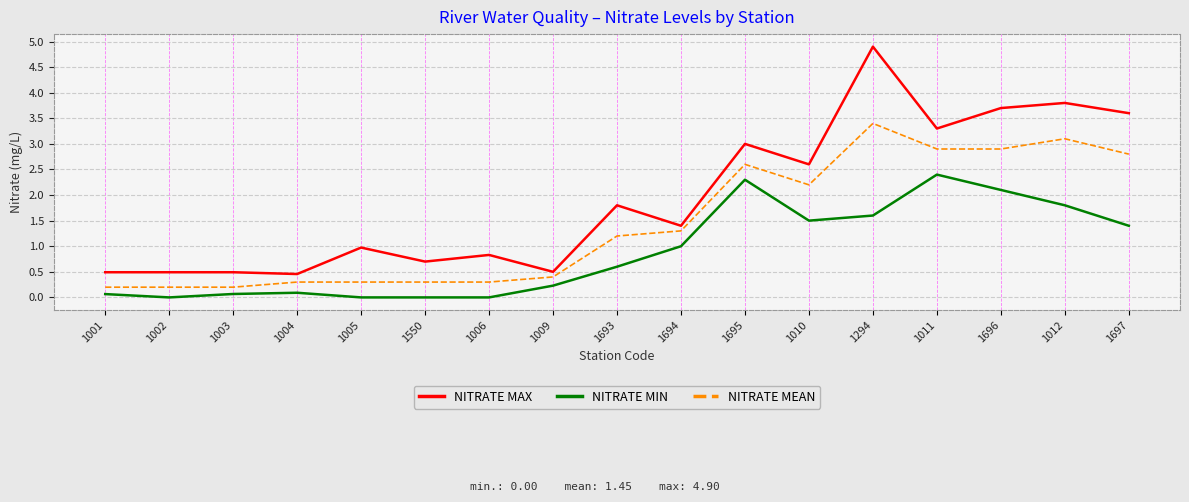

Is the value of NITRATE MIN at 1012 greater than the value of NITRATE MAX at 1696?

No